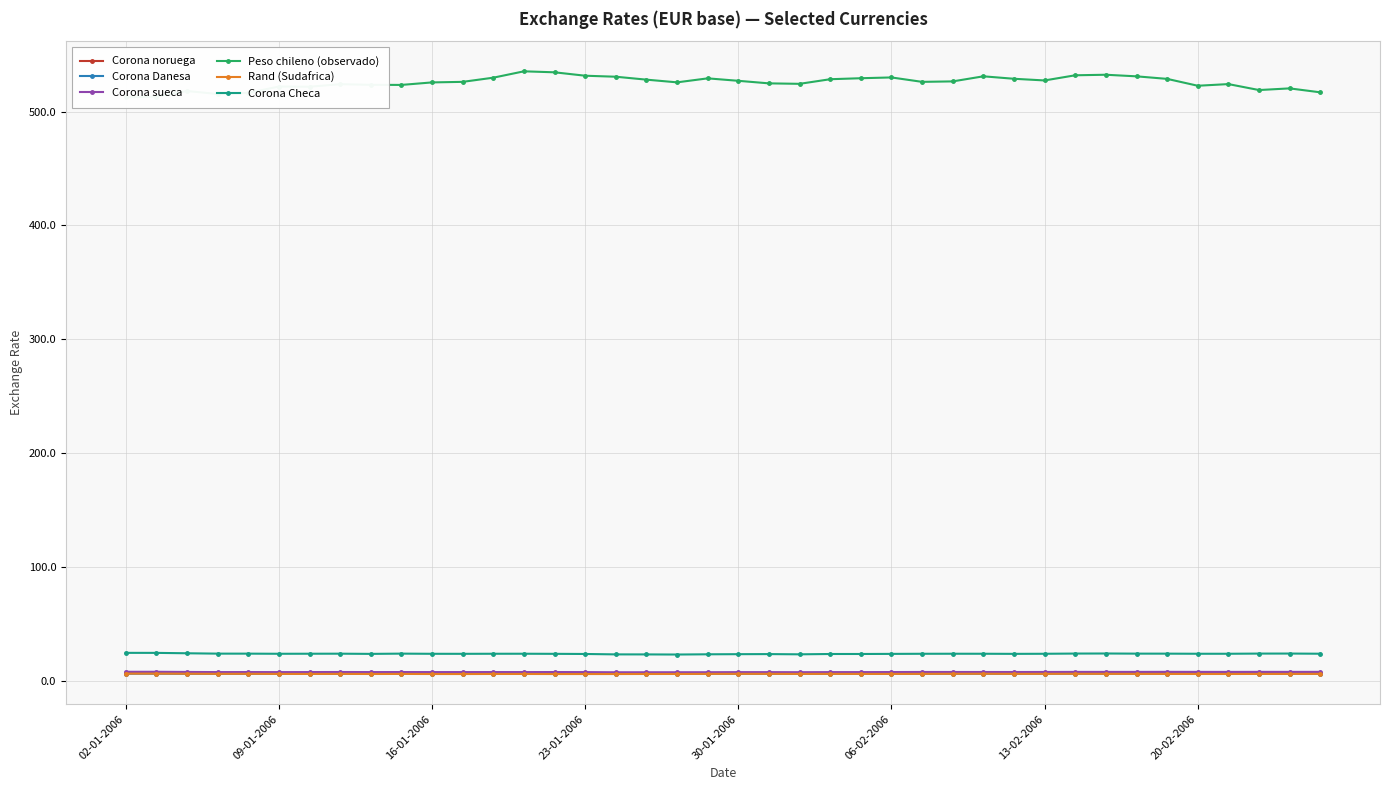

Does the chart display data point markers on the line(s)?

Yes